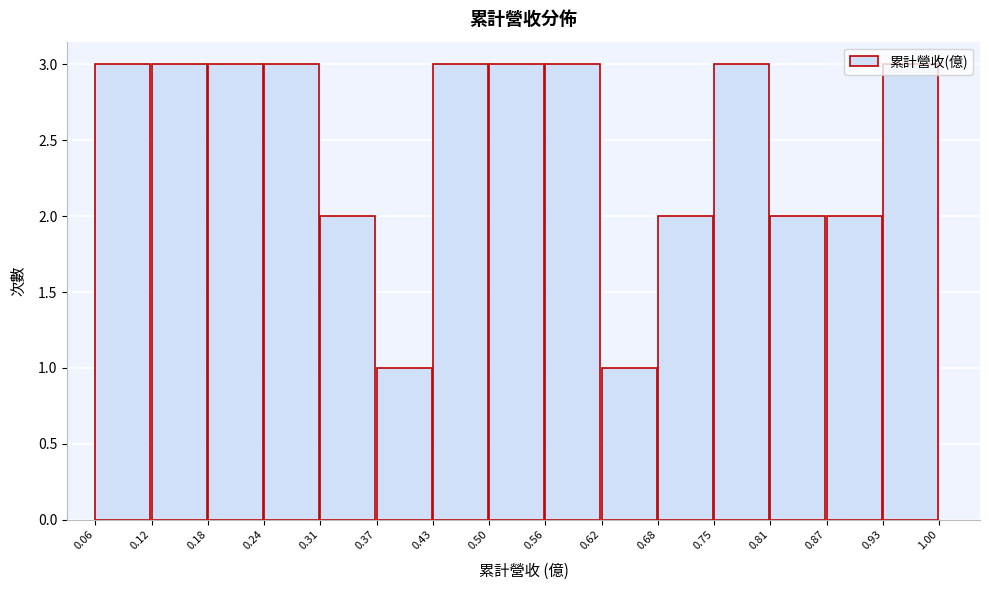

Reading left to right, list every bar in this chart as the range it spans on the x-axis followed by its height. The values are not printed on the chart, so give them approximately, as read against the axis.

0.06 to 0.12: 3
0.12 to 0.18: 3
0.18 to 0.24: 3
0.24 to 0.31: 3
0.31 to 0.37: 2
0.37 to 0.43: 1
0.43 to 0.50: 3
0.50 to 0.56: 3
0.56 to 0.62: 3
0.62 to 0.68: 1
0.68 to 0.75: 2
0.75 to 0.81: 3
0.81 to 0.87: 2
0.87 to 0.93: 2
0.93 to 1.00: 3